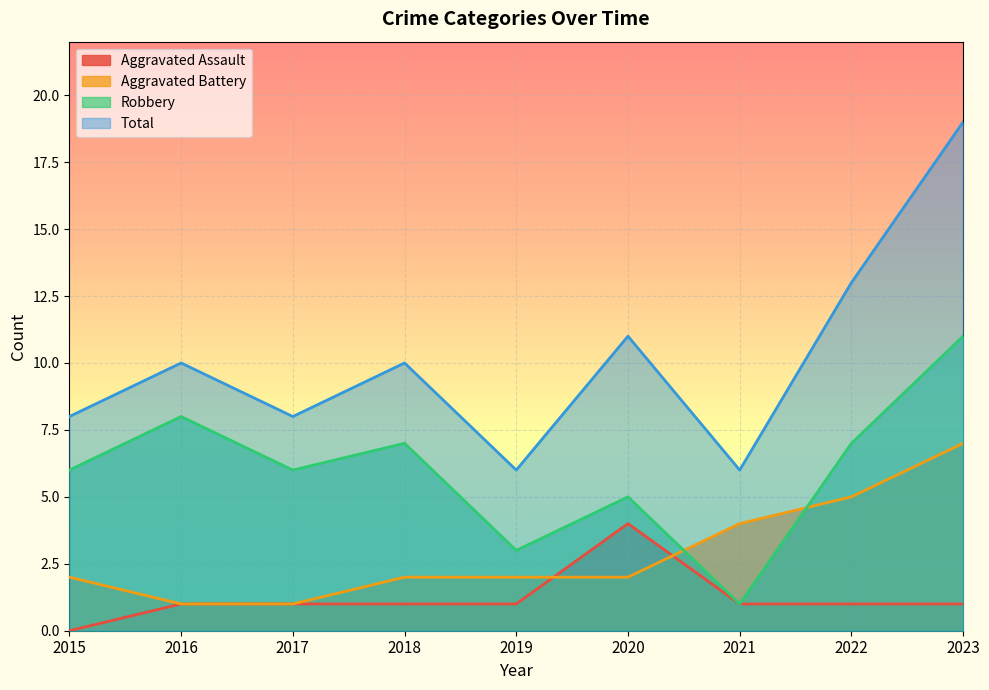

What is the sum of all Total values?

91